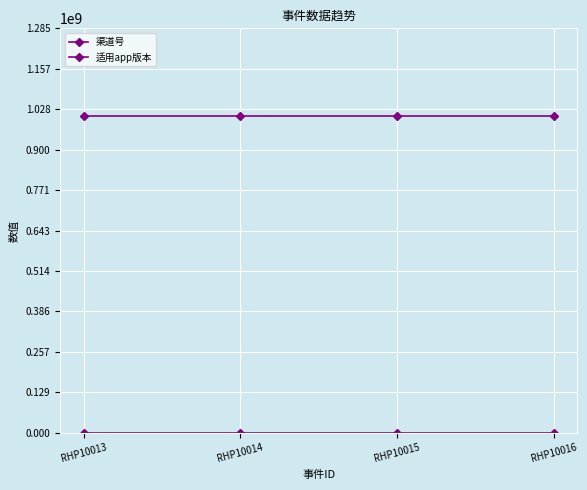

Which series has the largest total across all categories?

渠道号